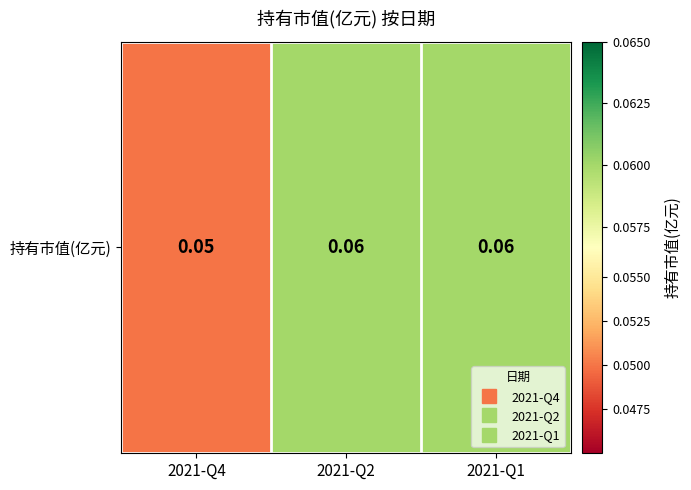

List the labels in order of value, largest first.

2021-Q2, 2021-Q1, 2021-Q4